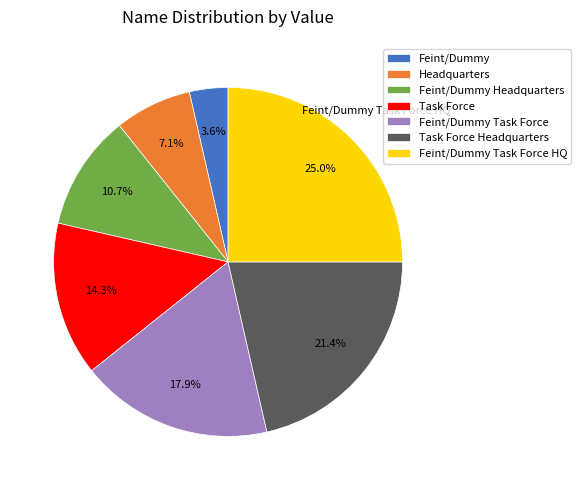

Which category has the smallest portion of the pie?

Feint/Dummy